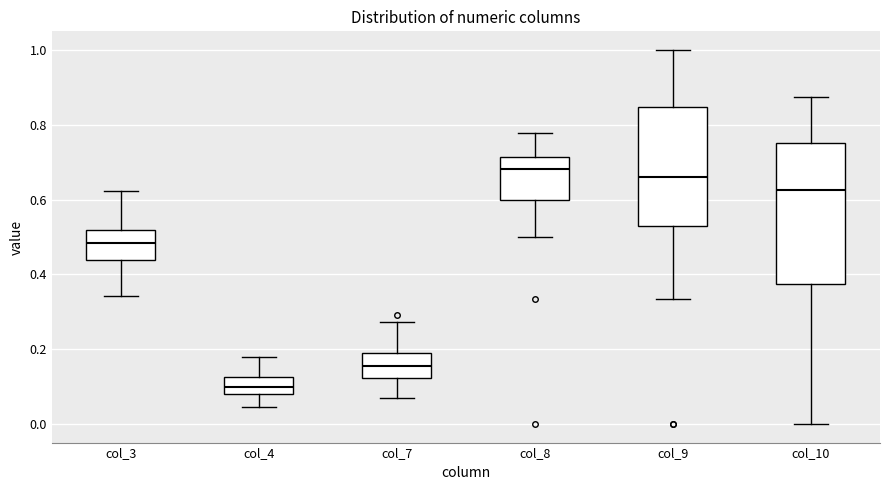

Reading left to right, read every box against the y-axis: the position of its median line, the range the box covers, and the ends of its whiskers. The values are not printed on the chart, so give them approximately, as read against the axis.

col_3: median 0.48, box 0.44 to 0.52, whiskers 0.34 to 0.62
col_4: median 0.10, box 0.08 to 0.12, whiskers 0.04 to 0.18
col_7: median 0.16, box 0.12 to 0.20, whiskers 0.06 to 0.28
col_8: median 0.68, box 0.60 to 0.72, whiskers 0.50 to 0.78
col_9: median 0.66, box 0.52 to 0.84, whiskers 0.34 to 1.00
col_10: median 0.62, box 0.38 to 0.76, whiskers 0.00 to 0.88